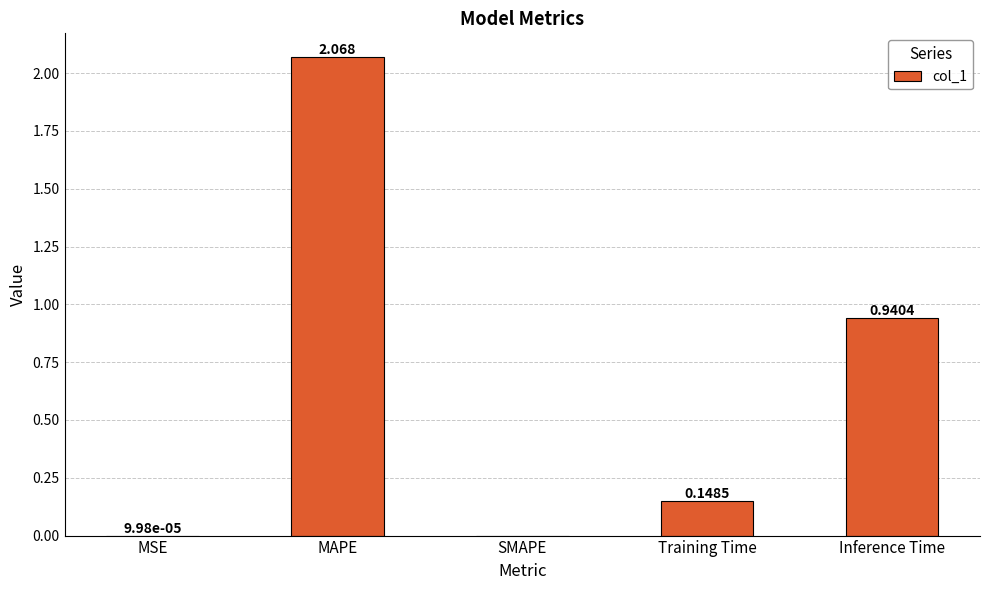

Between Training Time and MAPE, which is larger?

MAPE